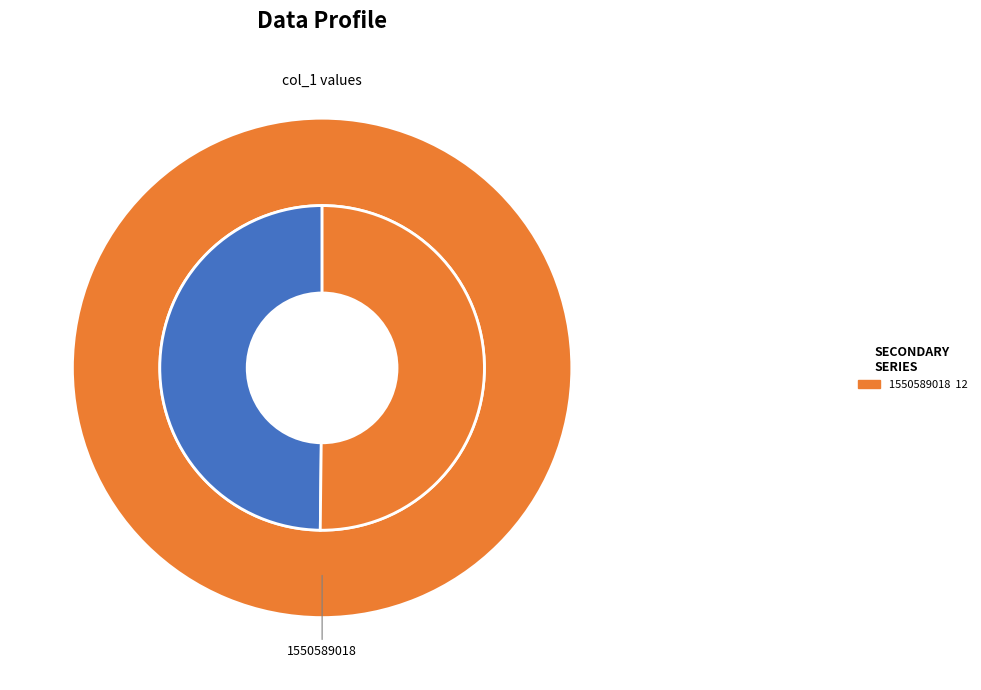

Which slice represents more than half of the pie?

1550589018